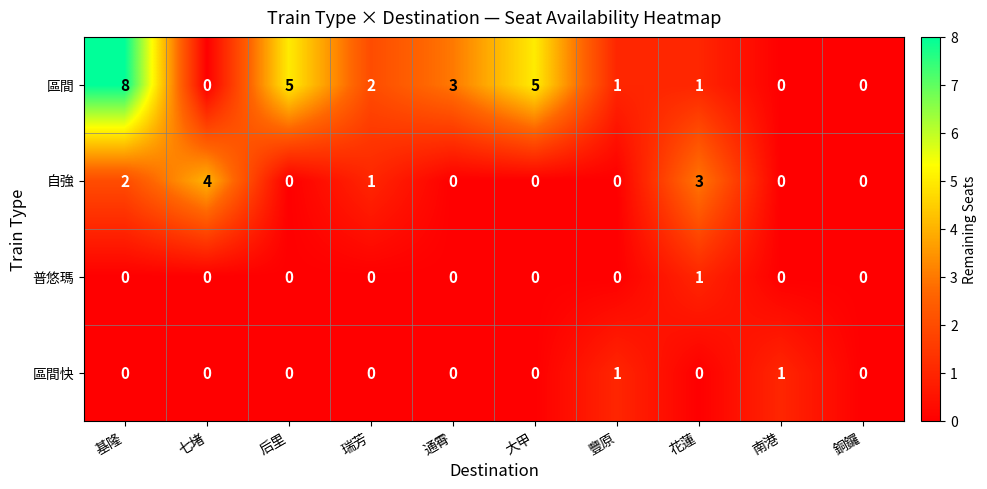

True or false: 自強 has a value of 1 at 基隆.

False